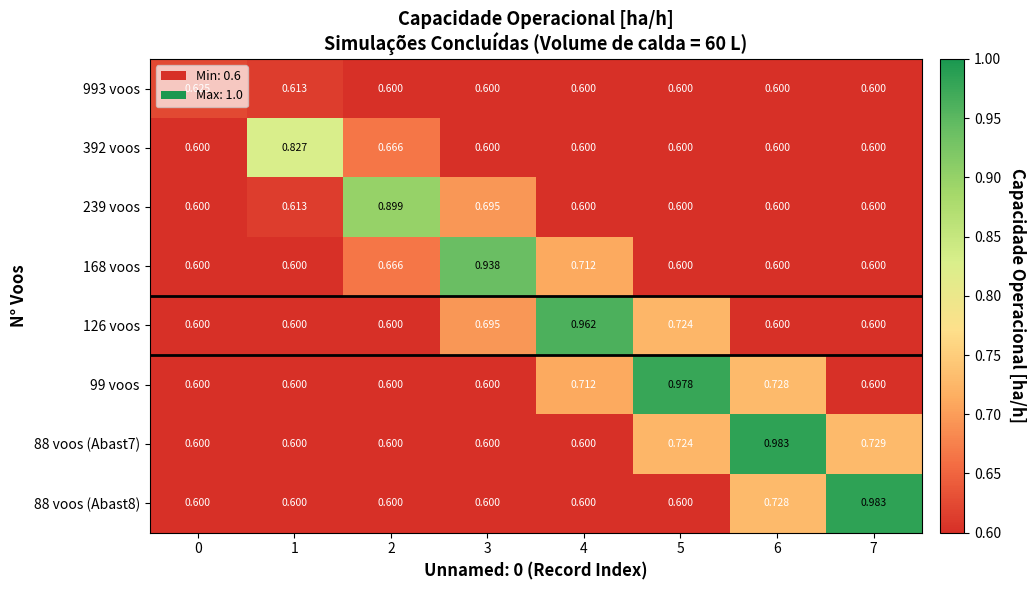

Is the value of 168 voos at 3 greater than the value of 126 voos at 3?

Yes